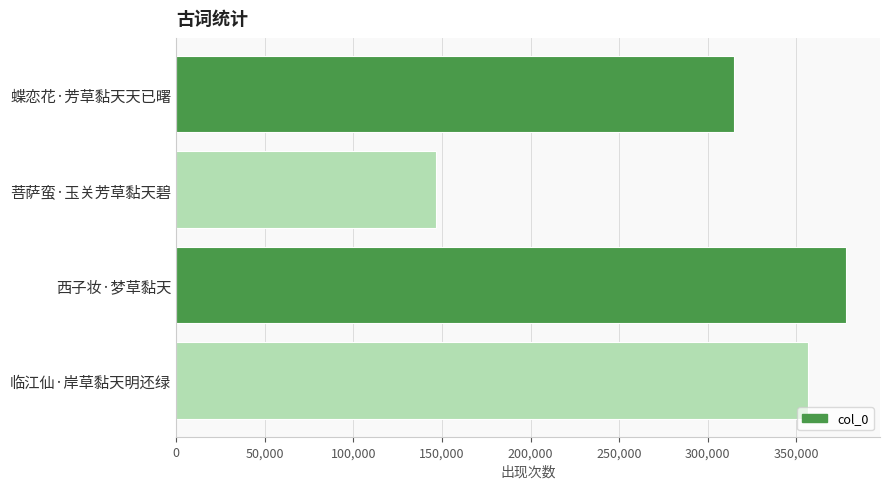

The chart shows a value of 356277 at 临江仙·岸草黏天明还绿. True or false?

True